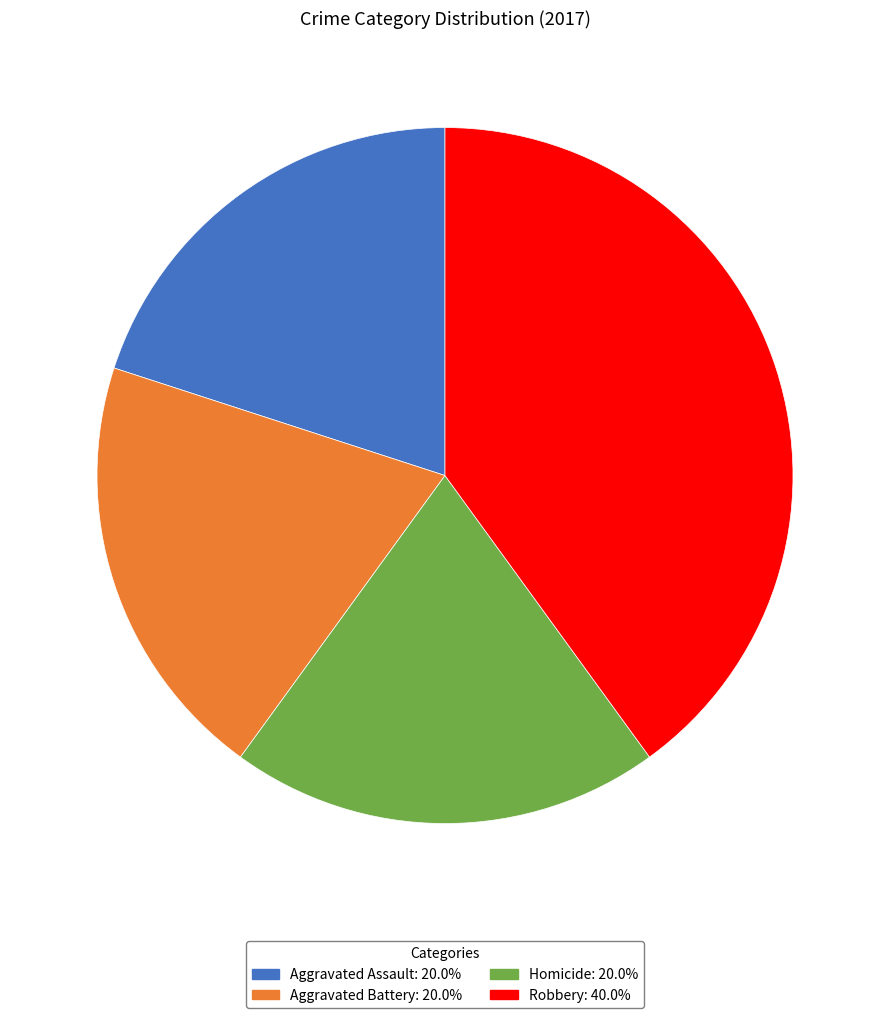

Does Aggravated Battery represent more than half of the total?

No